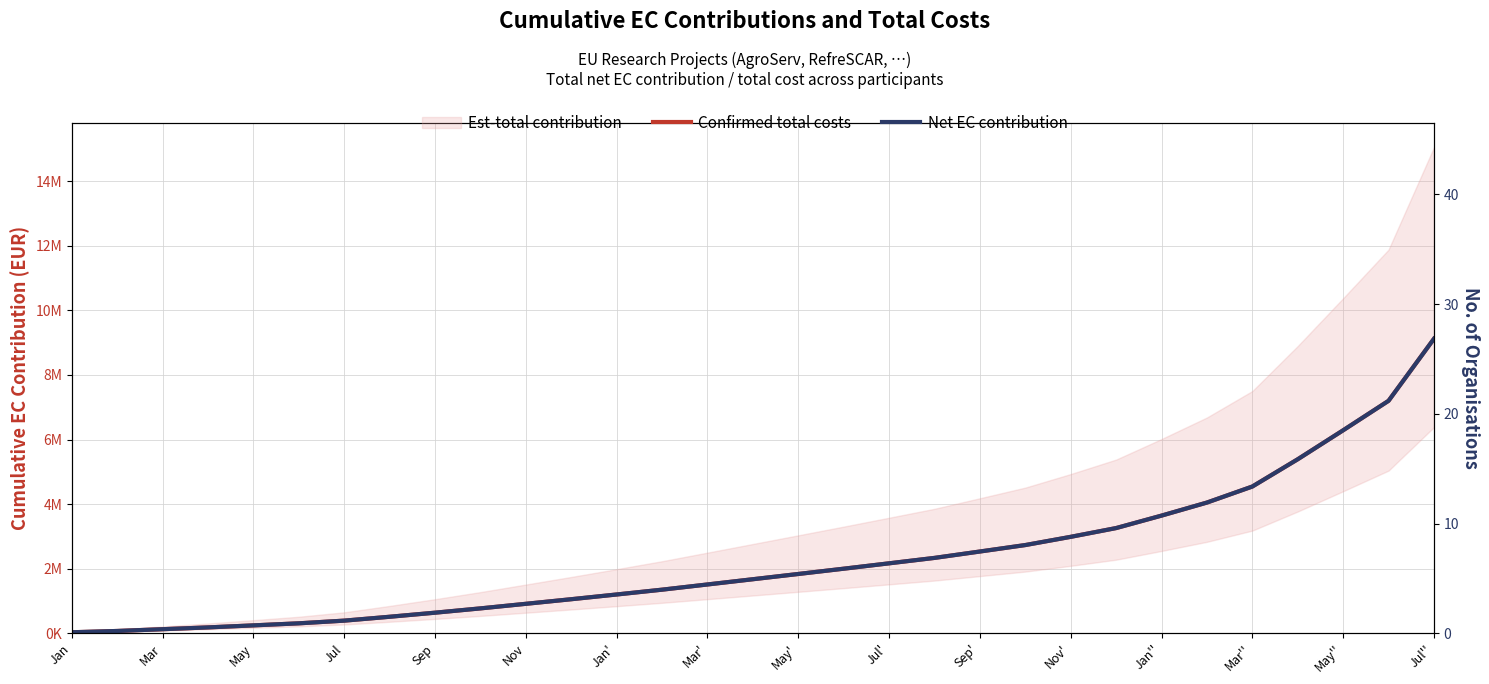

Rank the series at Sep from lowest to highest value.

Confirmed total costs, Net EC contribution